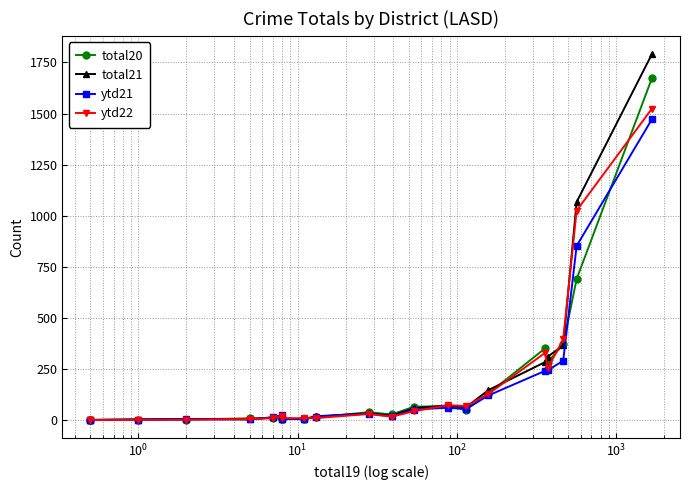

How many lines are shown in the chart?

4